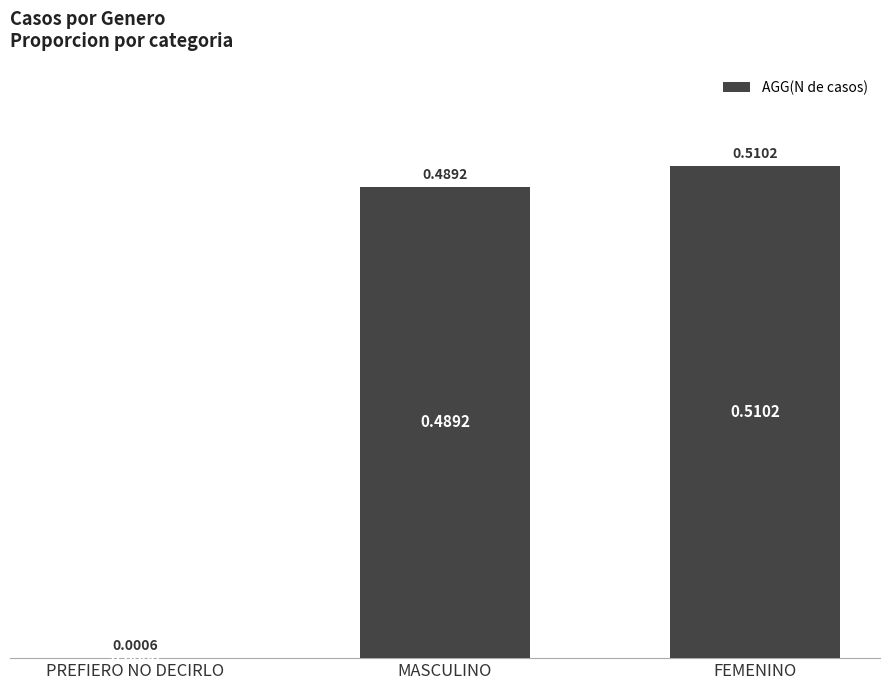

What is the sum of all values?

1.0